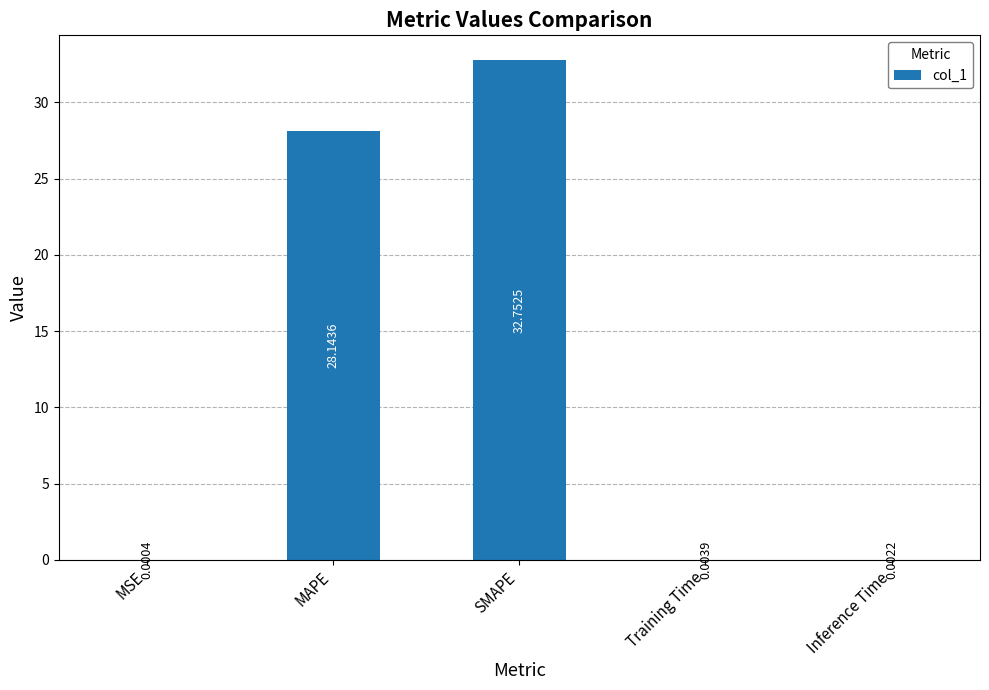

The chart shows a value of 32.8 at SMAPE. True or false?

True